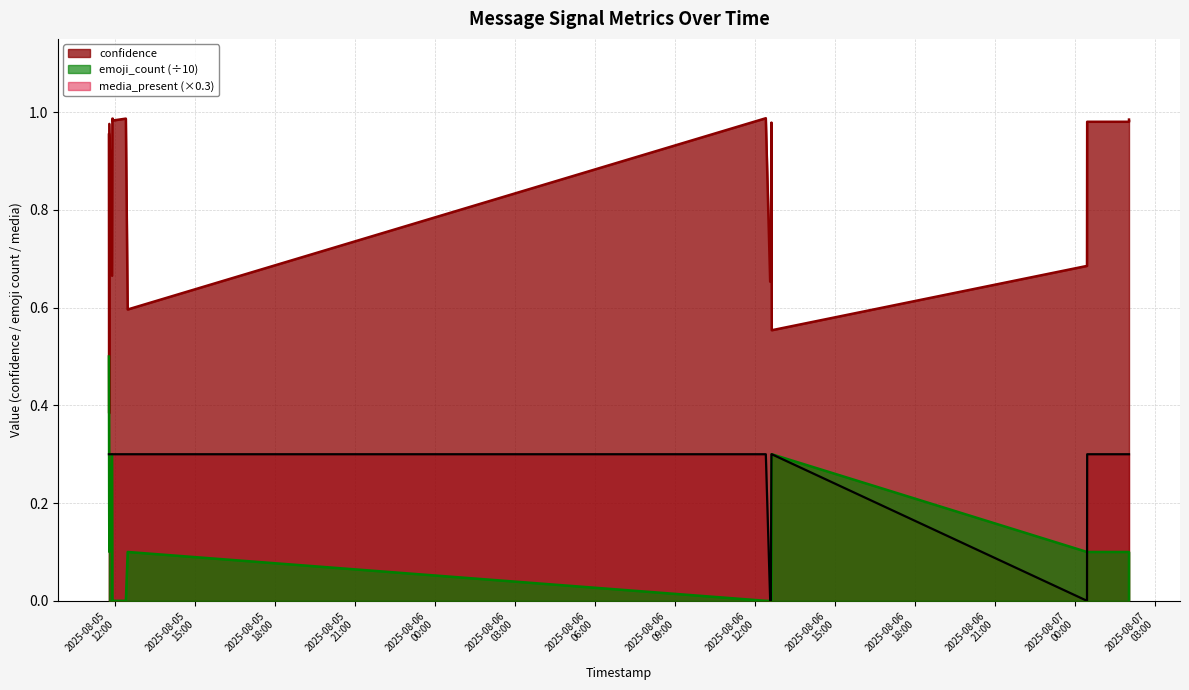

Does the chart display data point markers on the line(s)?

No